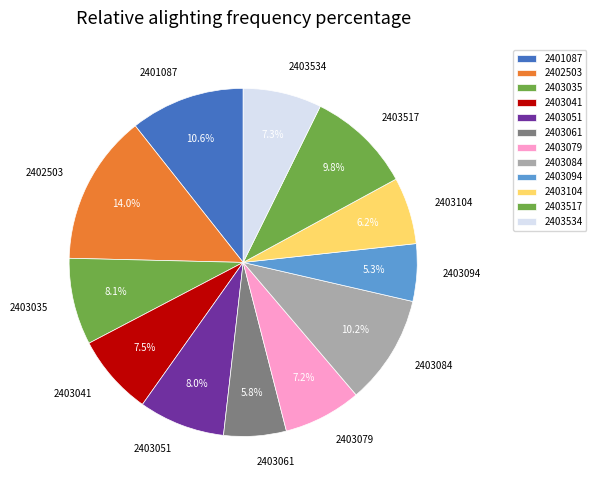

How many slices are in this pie chart?

12